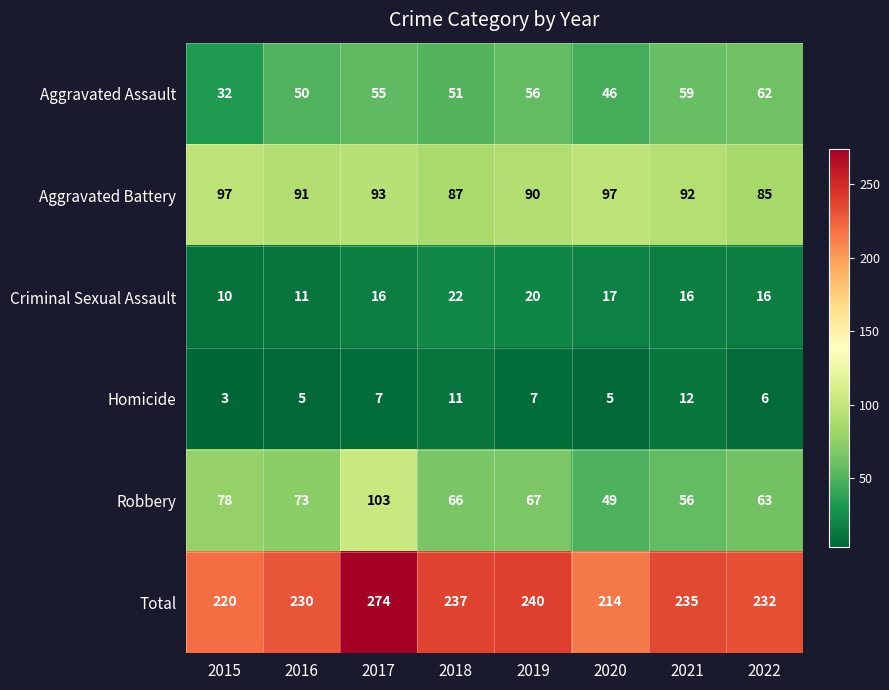

Rank the series by their maximum value, from lowest to highest.

Homicide, Criminal Sexual Assault, Aggravated Assault, Aggravated Battery, Robbery, Total